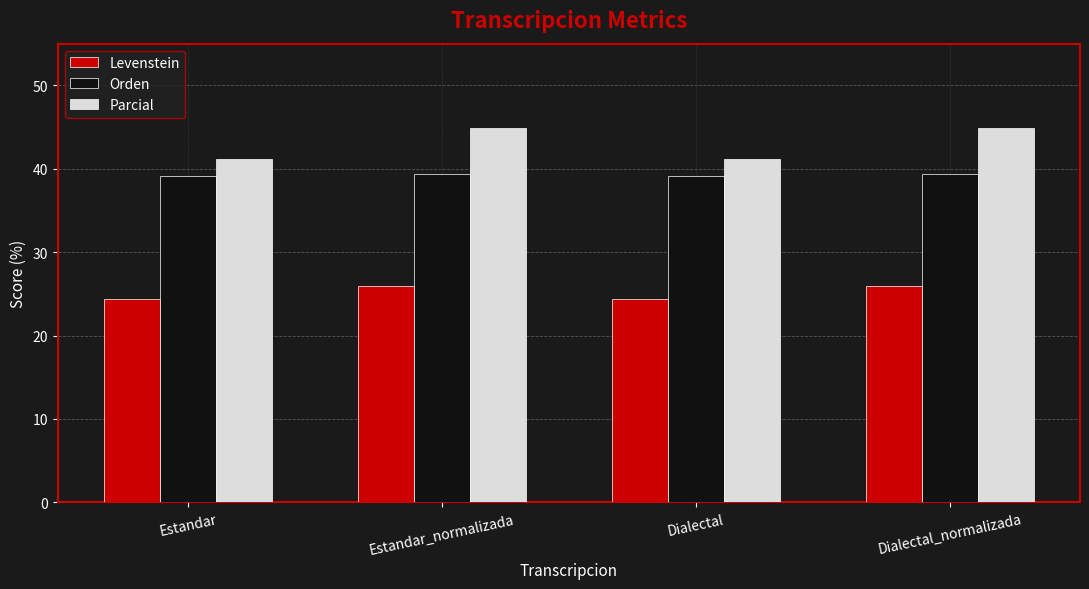

What is the total value across all series at Dialectal?

104.7